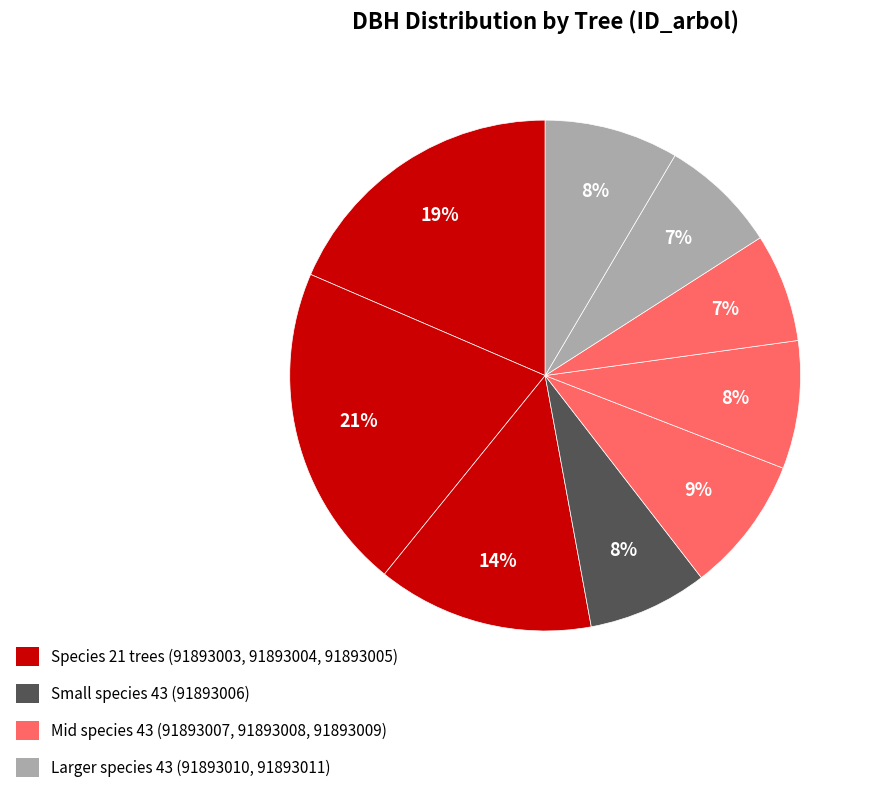

Which slice is the largest?

91893004